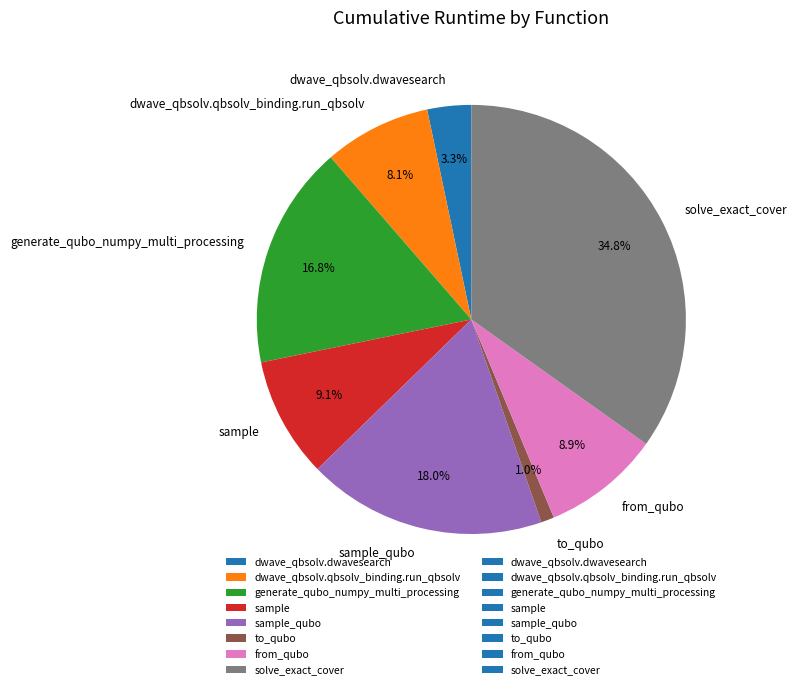

How many segments does this pie chart have?

8